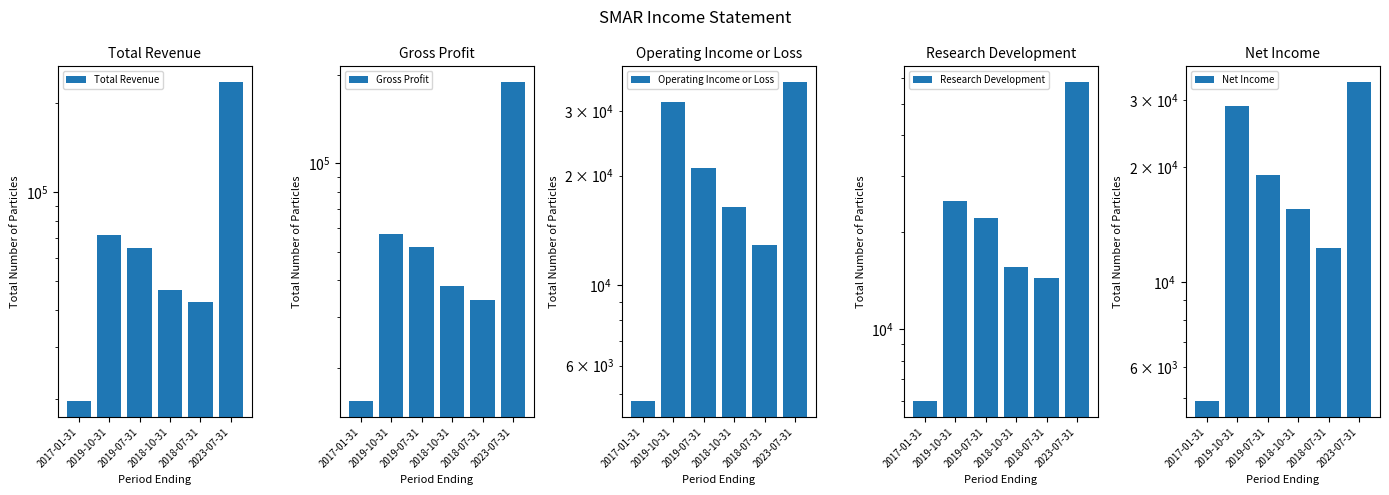

What value does the Total Revenue series have at 2019-10-31, to the nearest 50?

71500